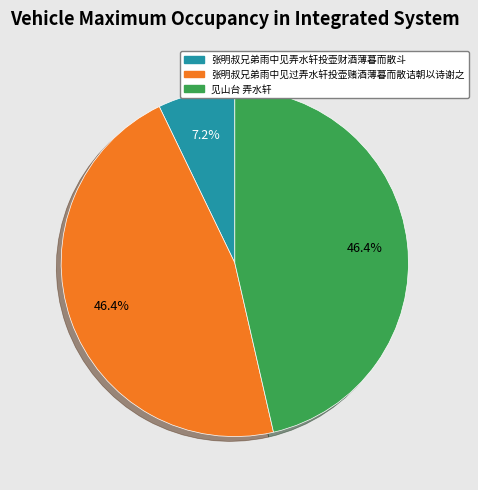

To the nearest percent, what percentage of the pie is 见山台 弄水轩?

46%